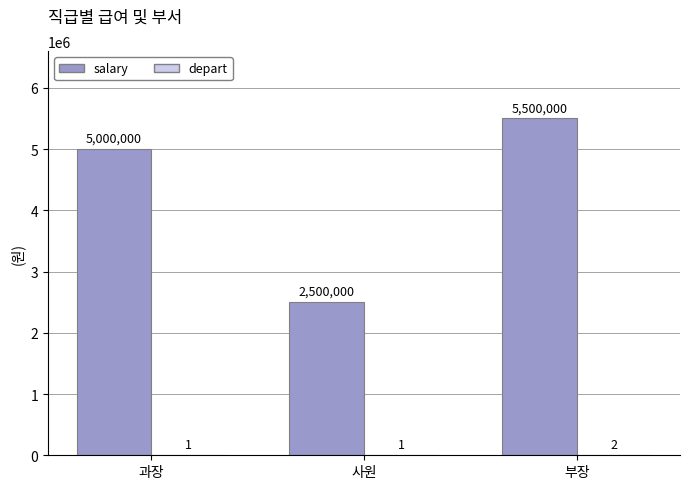

Is it true that salary equals 7496123 at 부장?

False